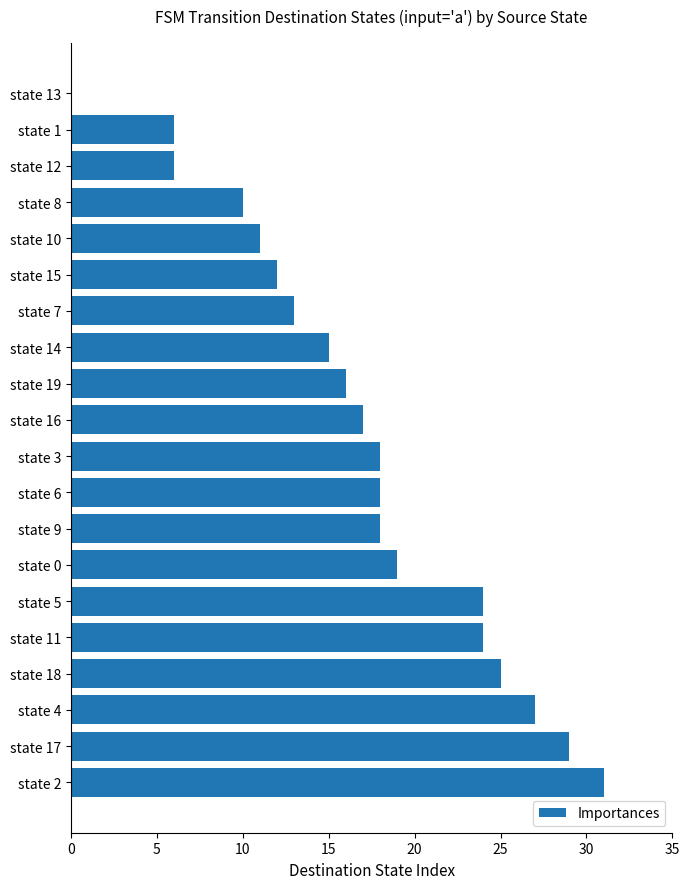

Which label corresponds to the largest value in the chart?

state 2